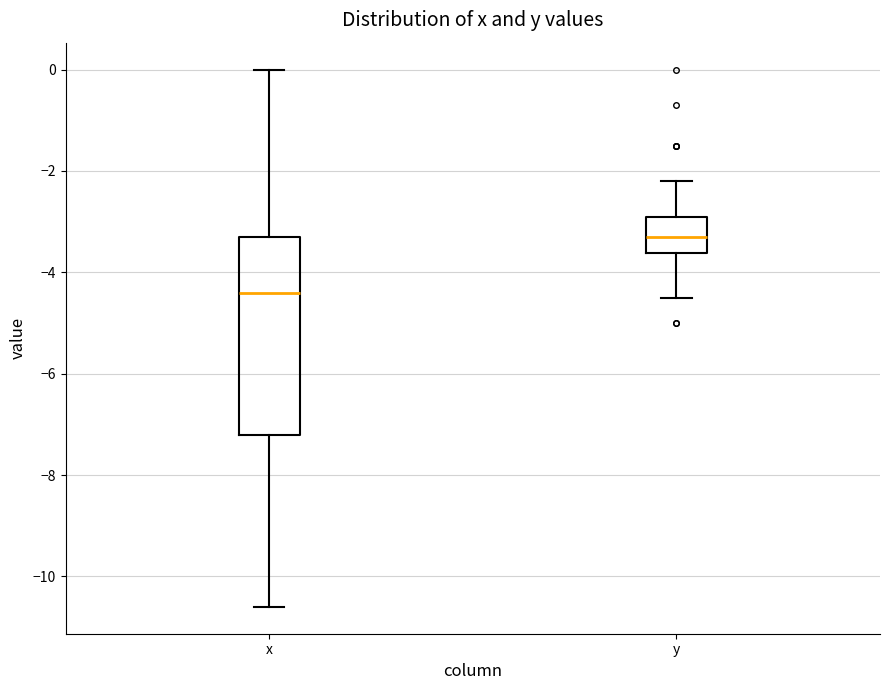

Which box is the tallest, from its lower edge to its upper edge?

x